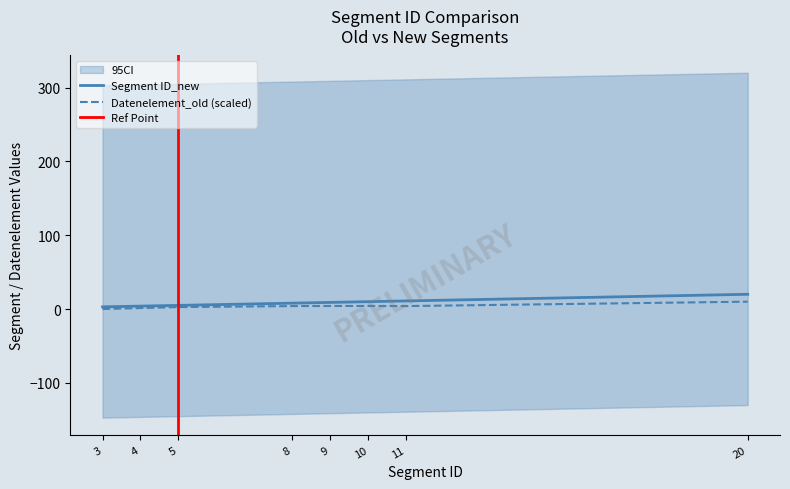

How many lines are shown in the chart?

2